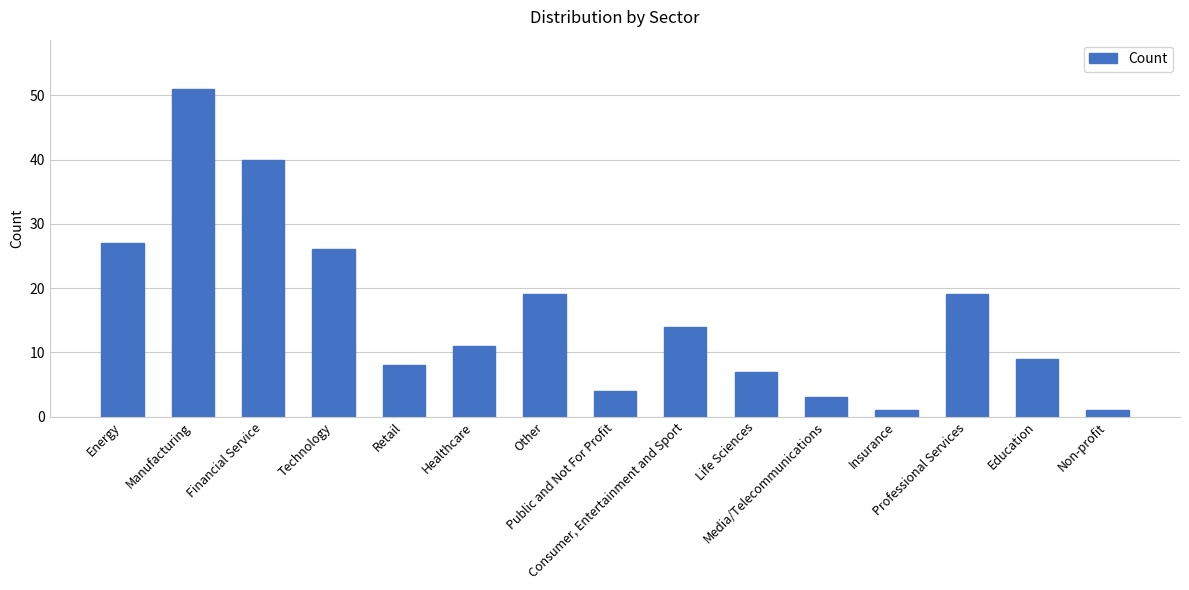

Reading right to left, what are all the values shown in this chart?

Non-profit=1	Education=9	Professional Services=19	Insurance=1	Media/Telecommunications=3	Life Sciences=7	Consumer, Entertainment and Sport=14	Public and Not For Profit=4	Other=19	Healthcare=11	Retail=8	Technology=26	Financial Service=40	Manufacturing=51	Energy=27